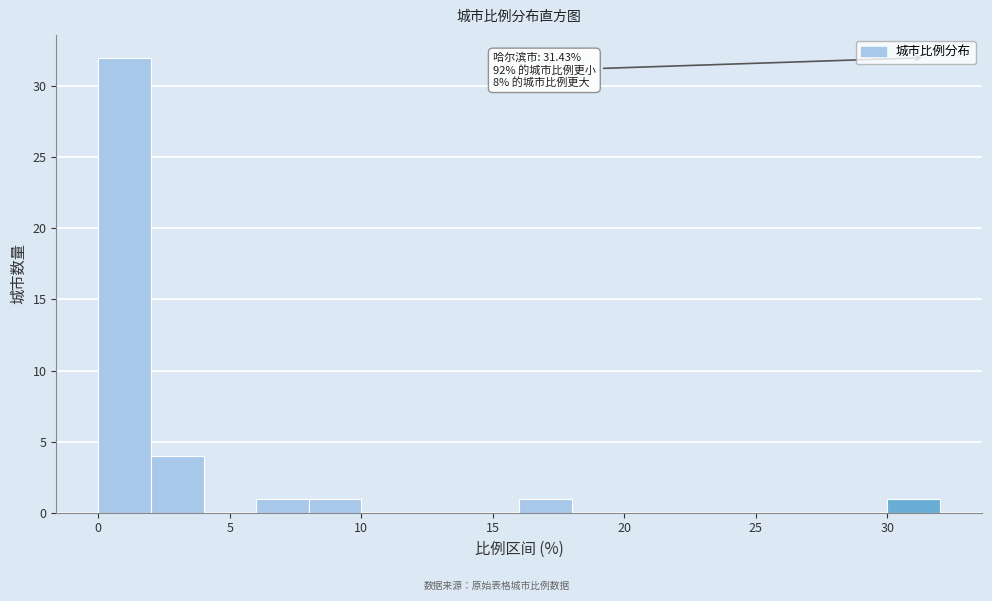

Over which range of the x-axis is the bar tallest?

0 to 2